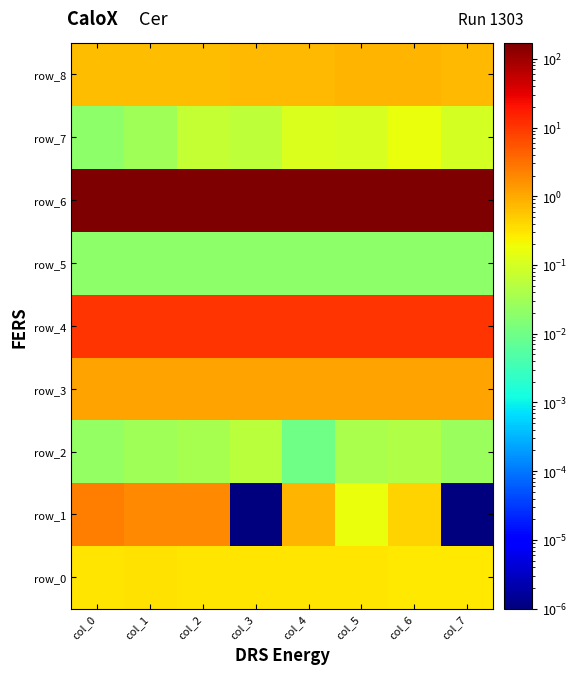

What is the difference between the maximum and second lowest values in the row_4 series?

0.2